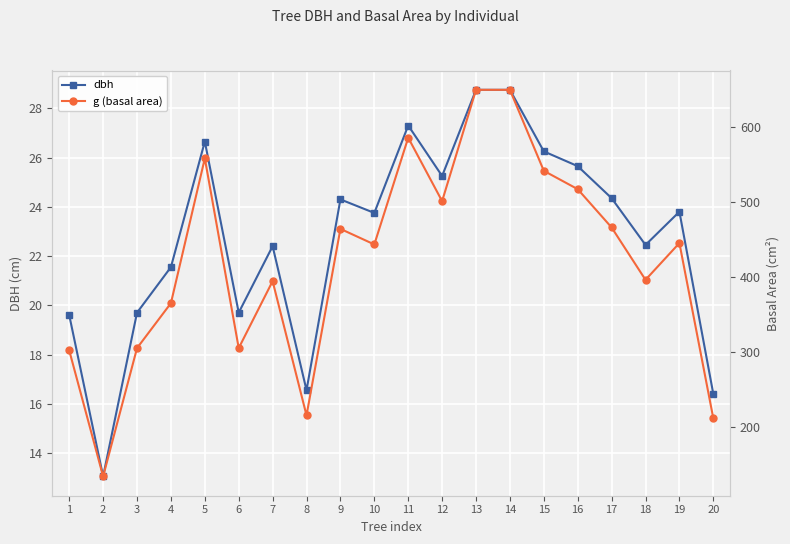

At which category does the chart reach its peak across all series?

13